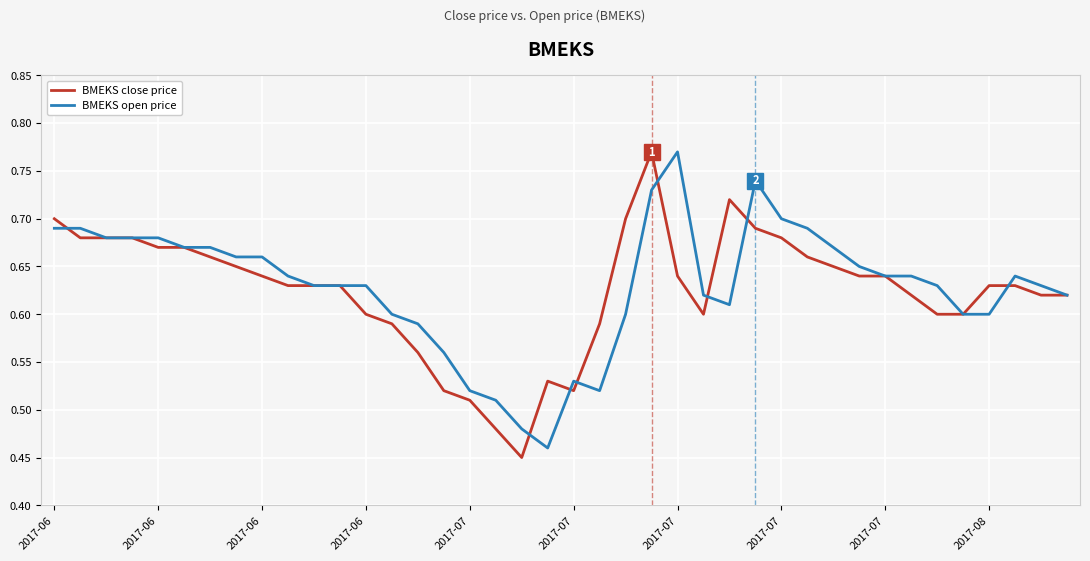

What are all the series names shown in the legend?

BMEKS close price, BMEKS open price